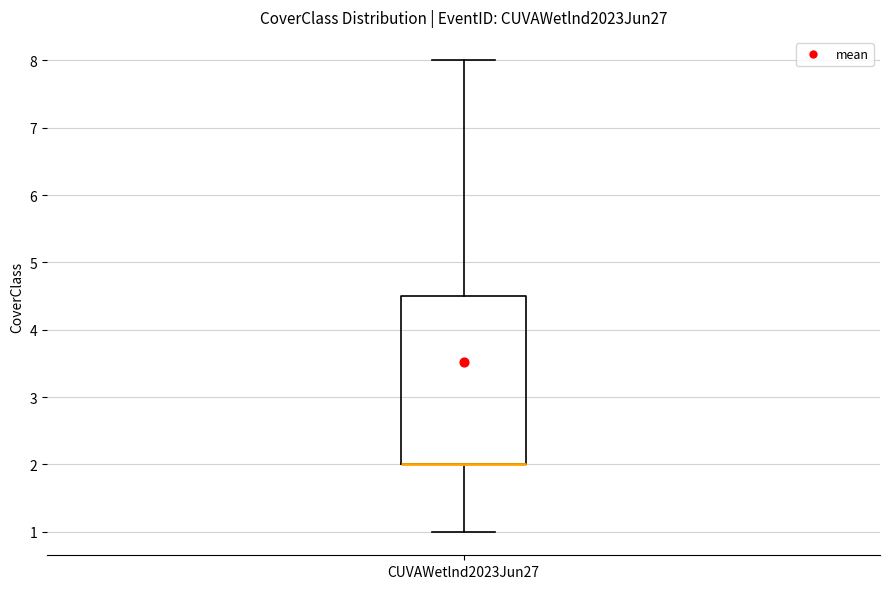

Transcribe this box plot: give where the median line is, the range the box spans, and where the two whiskers end, as read against the y-axis. The values are not printed on the chart, so give them approximately, as read against the axis.

median 2.0 (drawn on the box's lower edge), box 2.0 to 4.5, whiskers 1.0 to 8.0